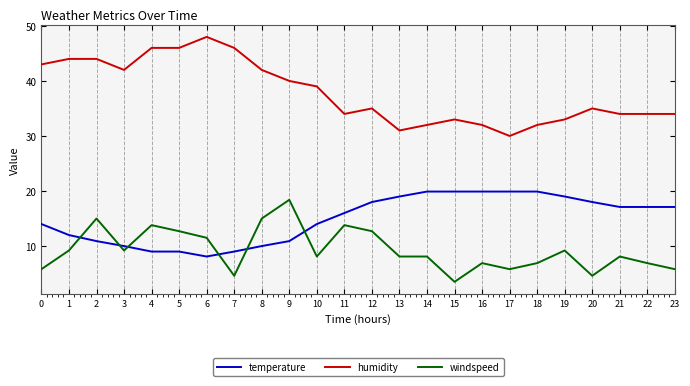

What is the total value across all series at 14?

60.0